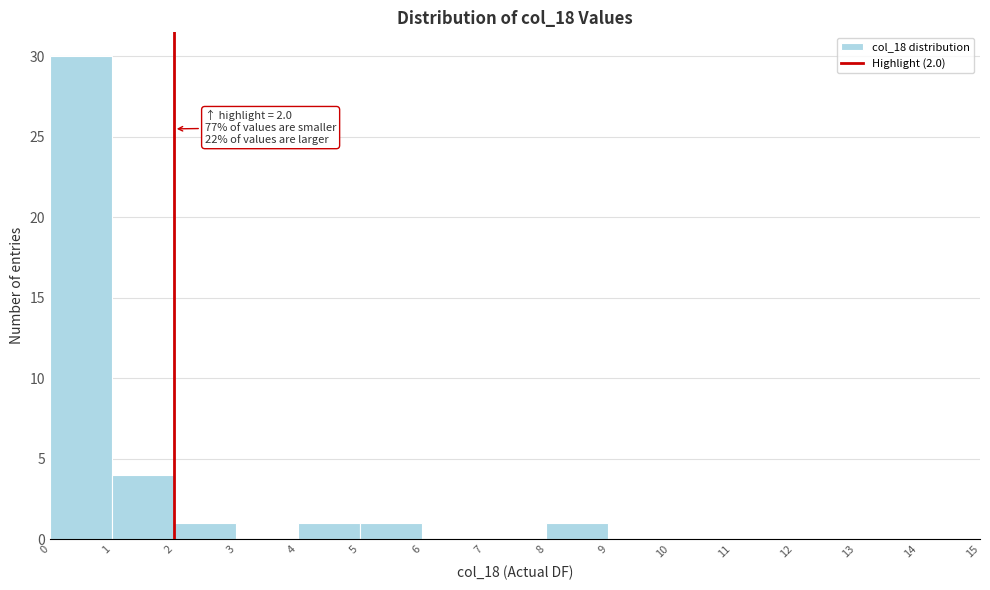

Which range on the x-axis has the tallest bar?

0 to 1